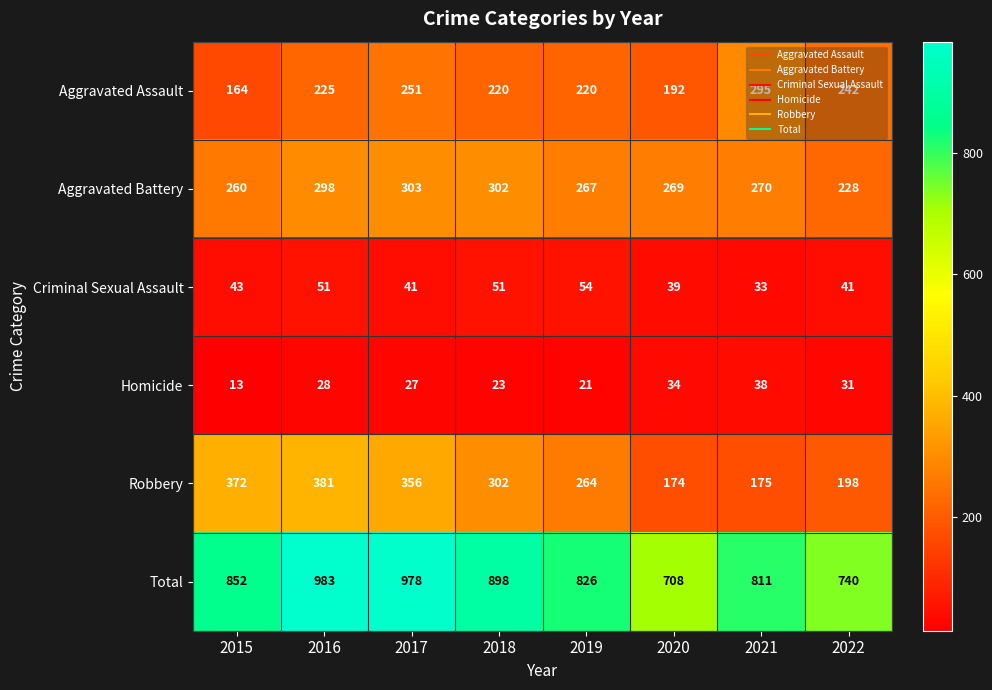

At which category is the sum across all series the highest?

2016